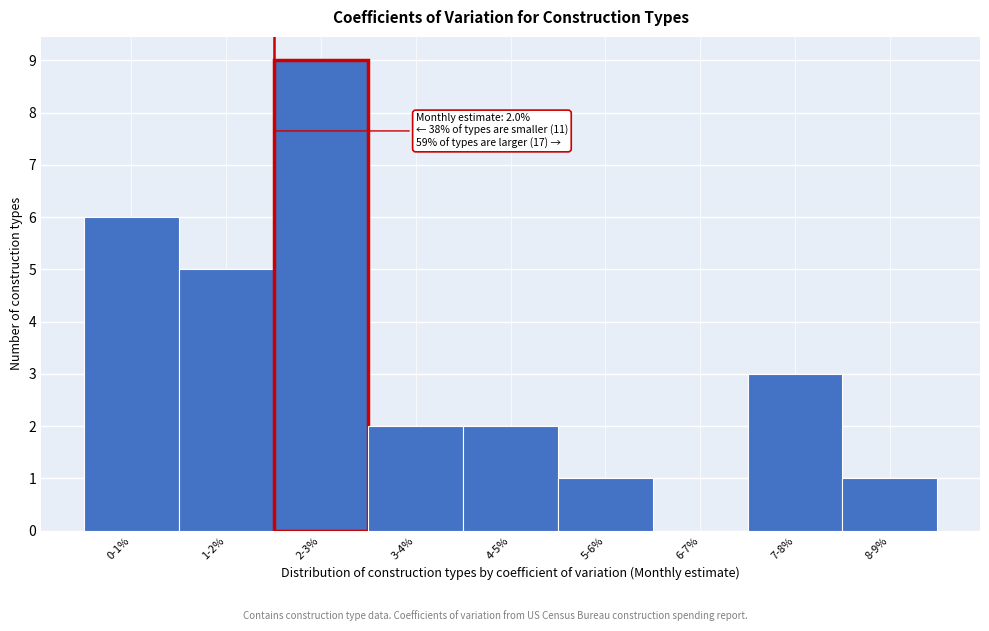

Reading left to right, transcribe all the data shown in this chart.

0-1%=6	1-2%=5	2-3%=9	3-4%=2	4-5%=2	5-6%=1	6-7%=0	7-8%=3	8-9%=1